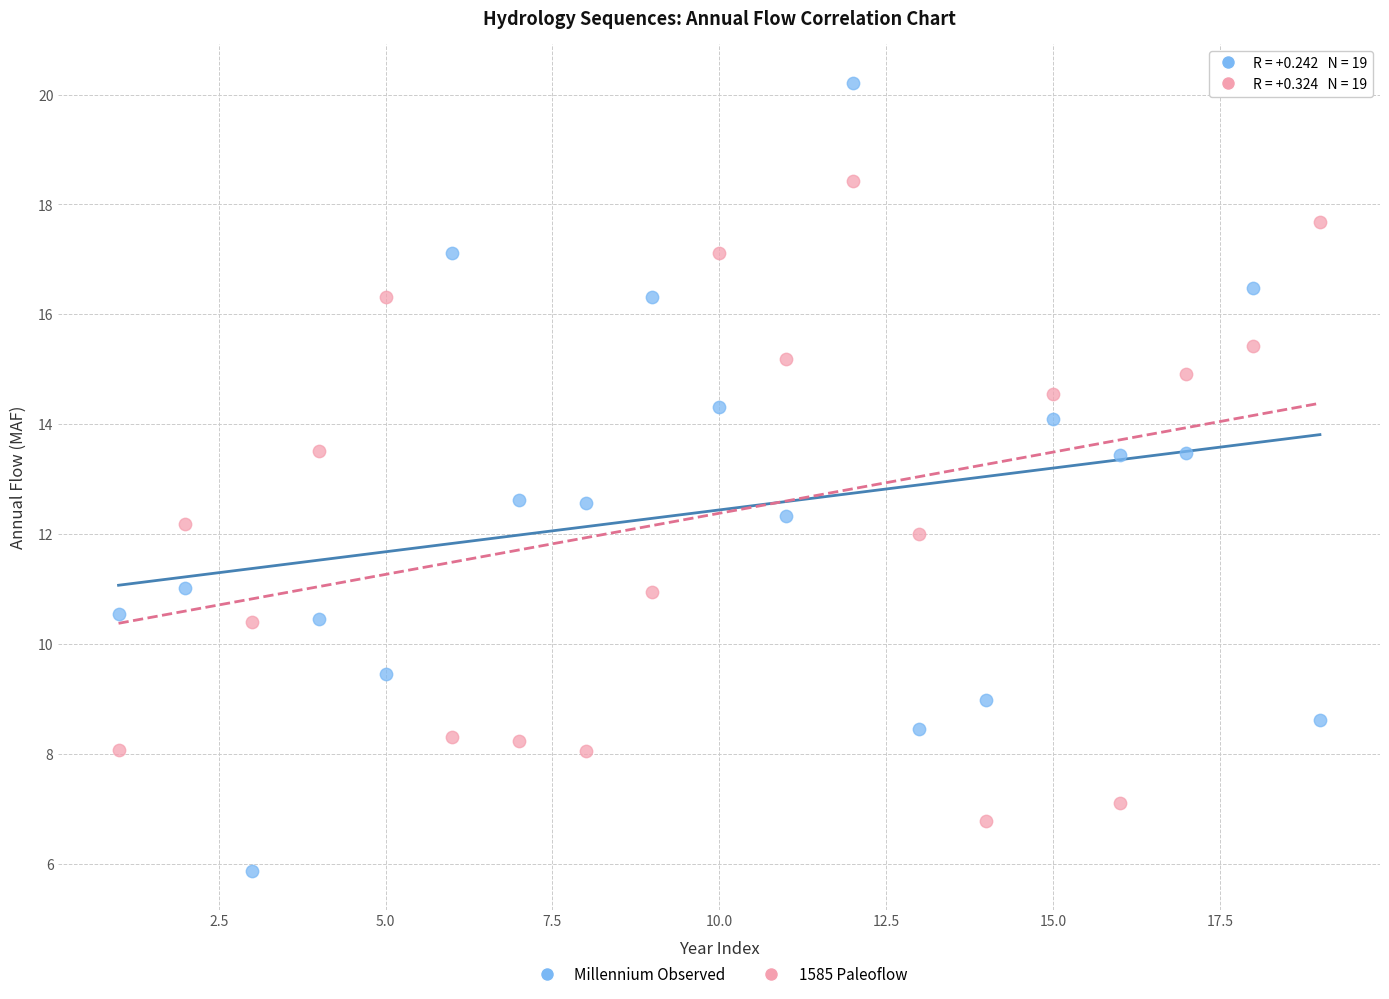

Which series reaches the maximum Y coordinate?

Millennium Observed